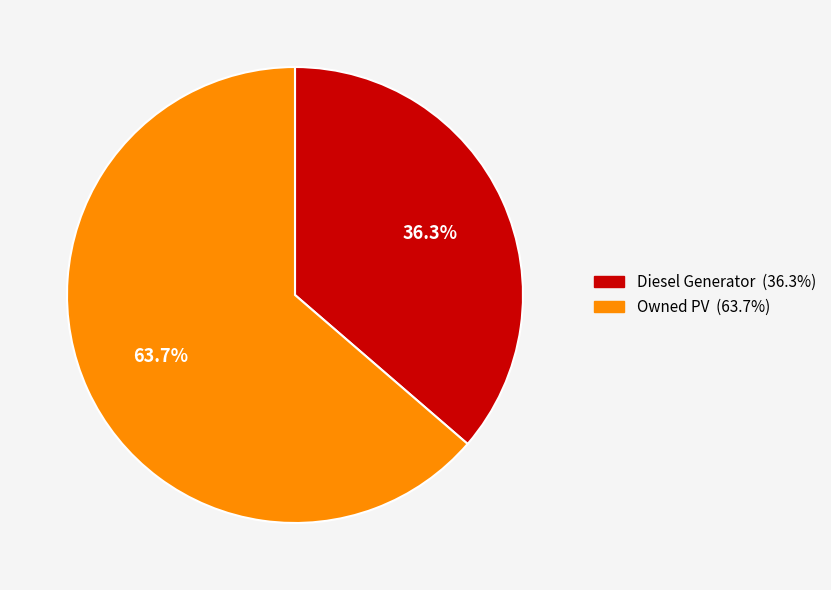

Is there any slice that represents more than half of the pie?

Yes